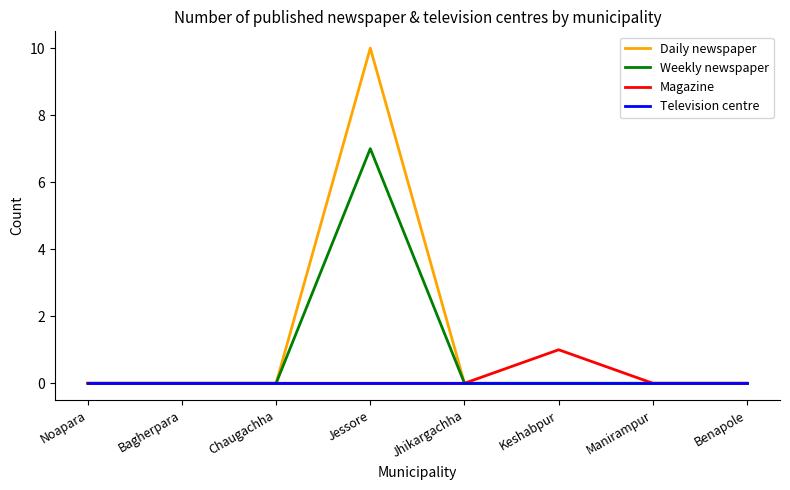

Rank the series by their maximum value, from highest to lowest.

Daily newspaper, Weekly newspaper, Magazine, Television centre